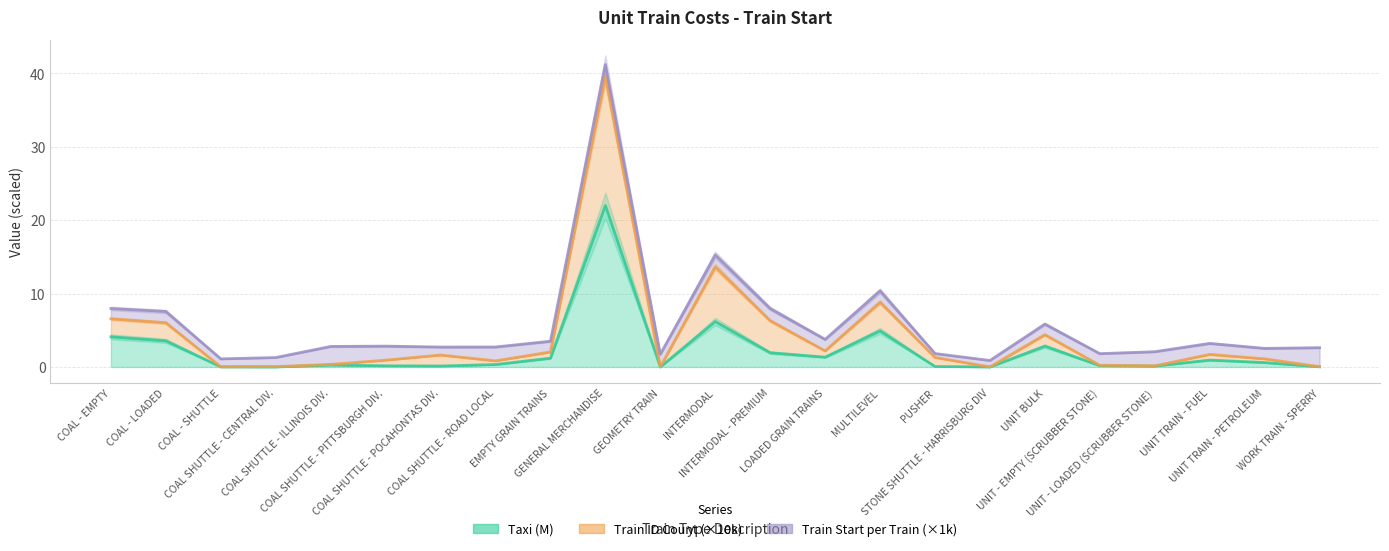

True or false: Taxi and Train ID Count cross at least once.

False